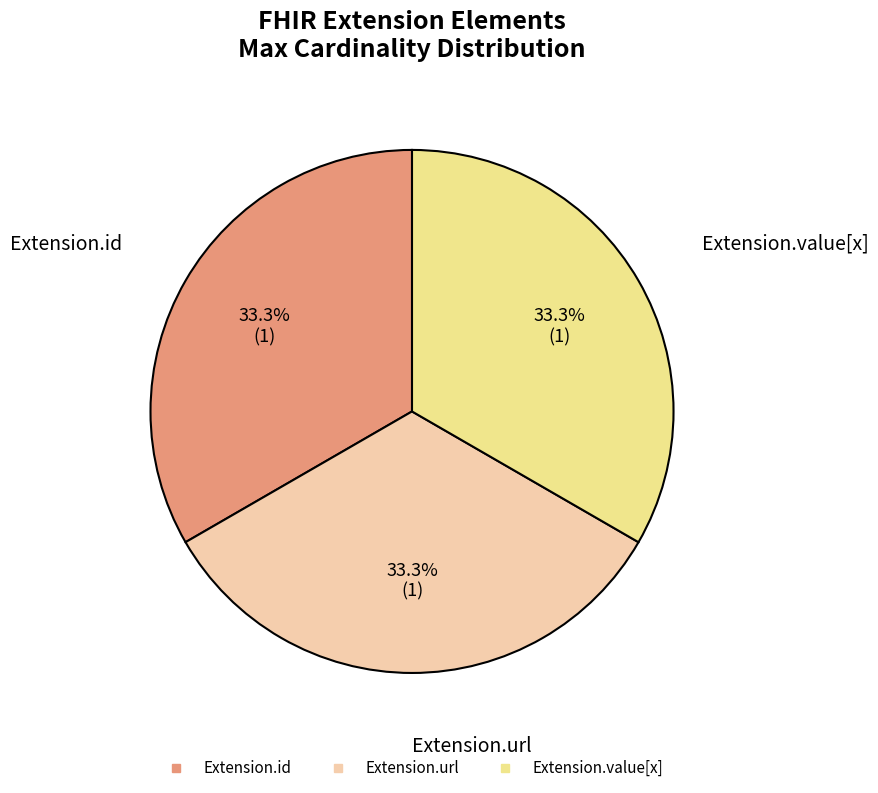

How many segments does this pie chart have?

3